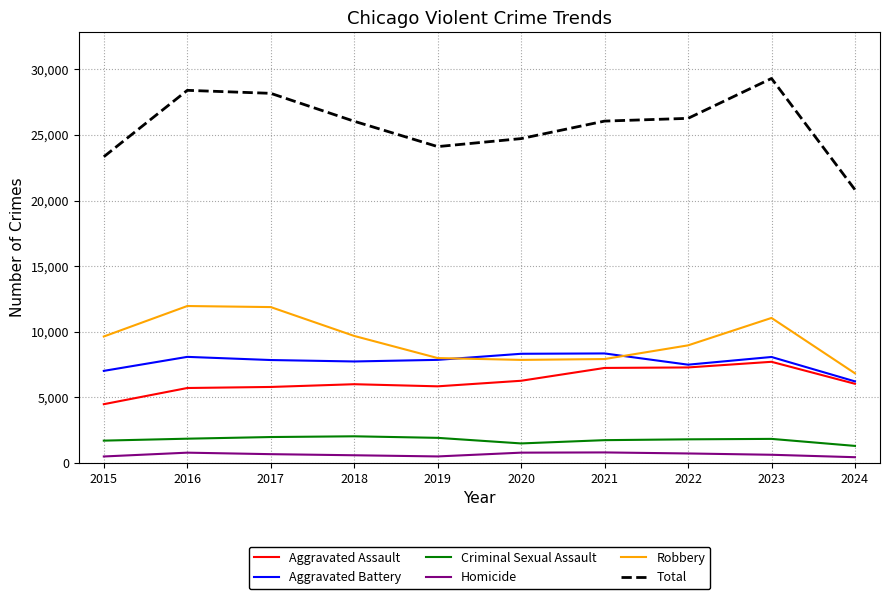

Is the value of Homicide at 2020 greater than the value of Aggravated Assault at 2023?

No